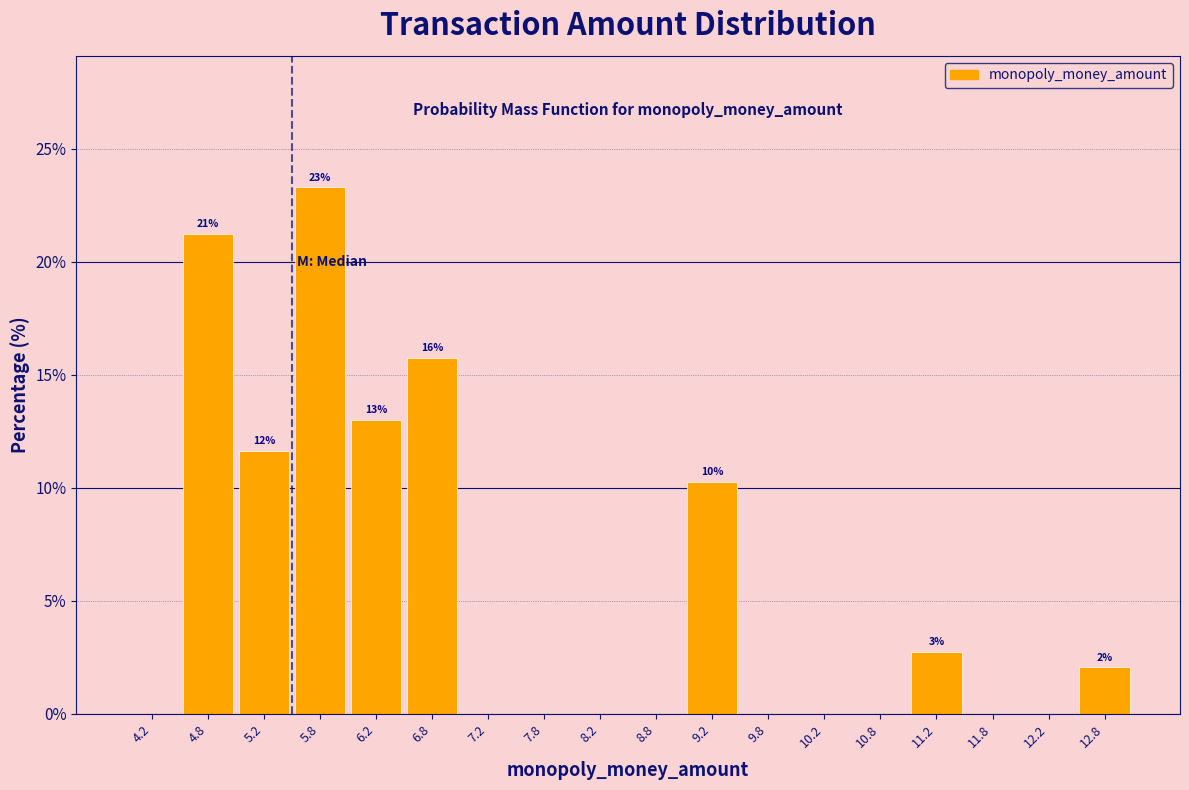

Over which range of the x-axis is the bar tallest?

5.5 to 6.0